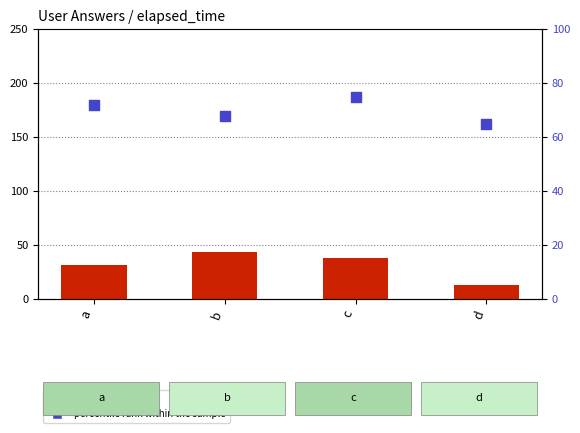

Which series reaches the maximum Y coordinate?

percentile rank within the sample